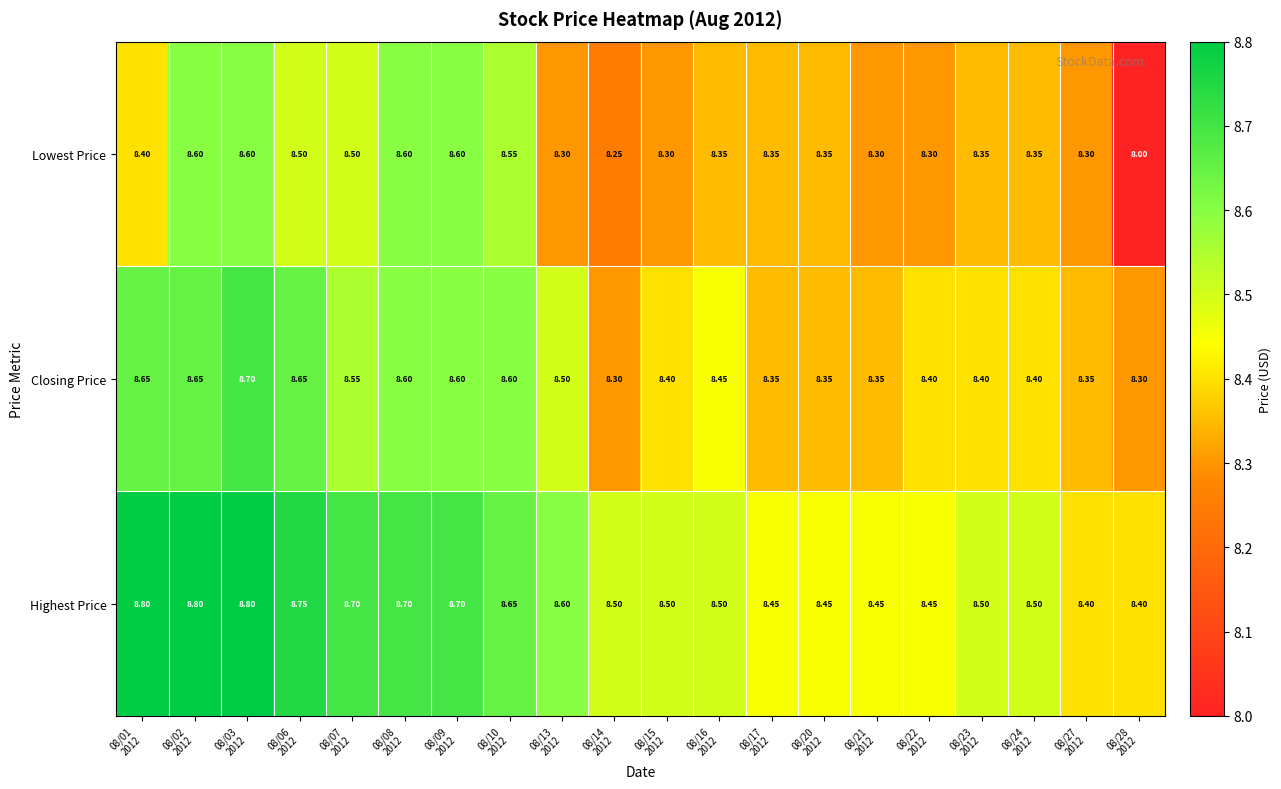

Which series has the largest range (max minus min)?

Lowest Price